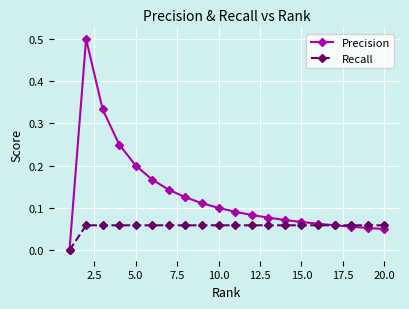

Does the chart have visible grid lines?

Yes